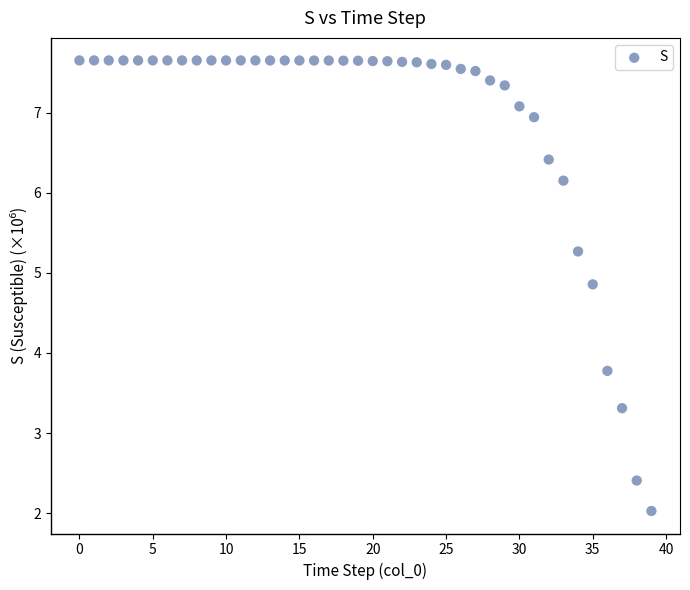

What is the range of Y values (max minus min)?

5.6